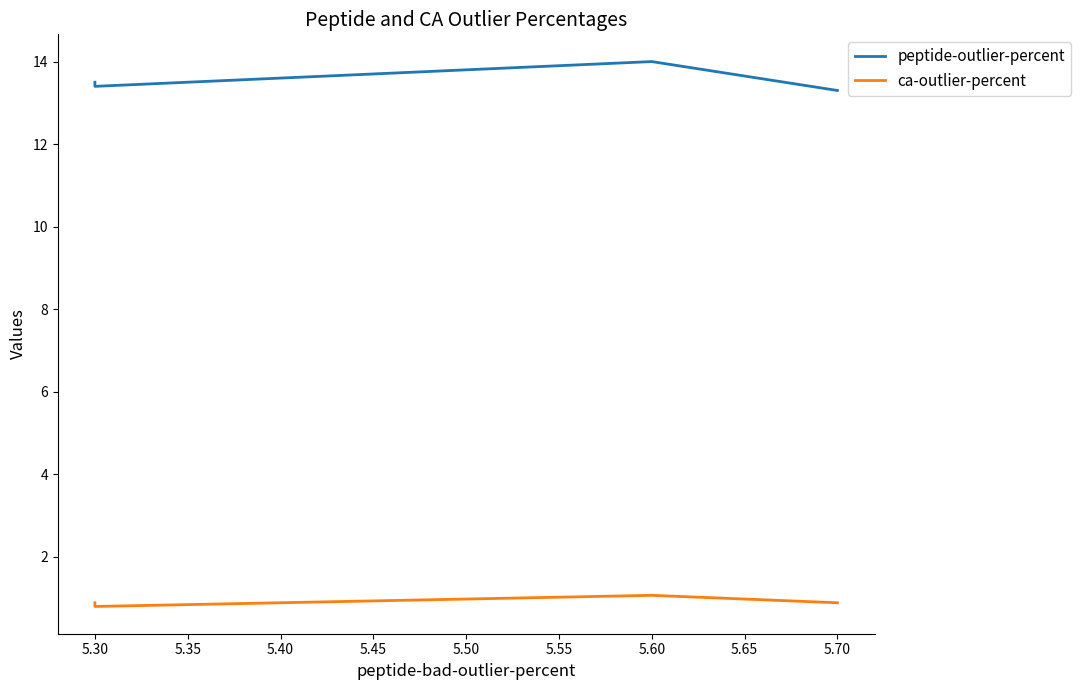

What is the value of the peptide-outlier-percent point at the 2nd from the left?

14.0